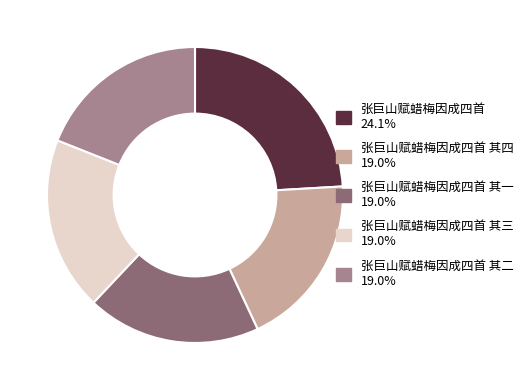

Does any single category account for the majority?

No